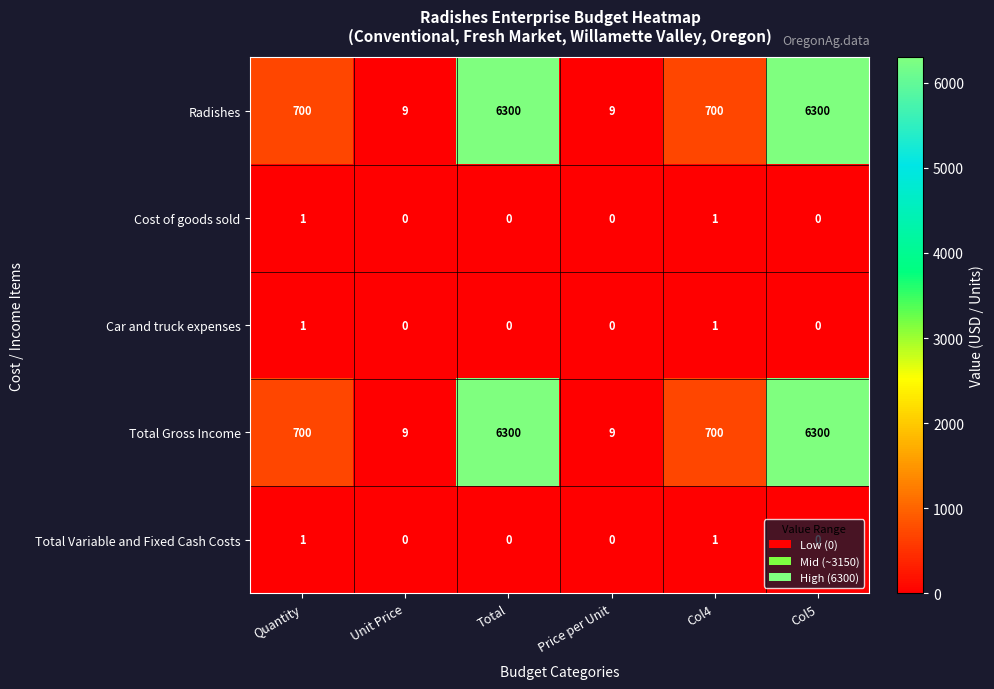

The value of Total Gross Income at Total is 11145. True or false?

False